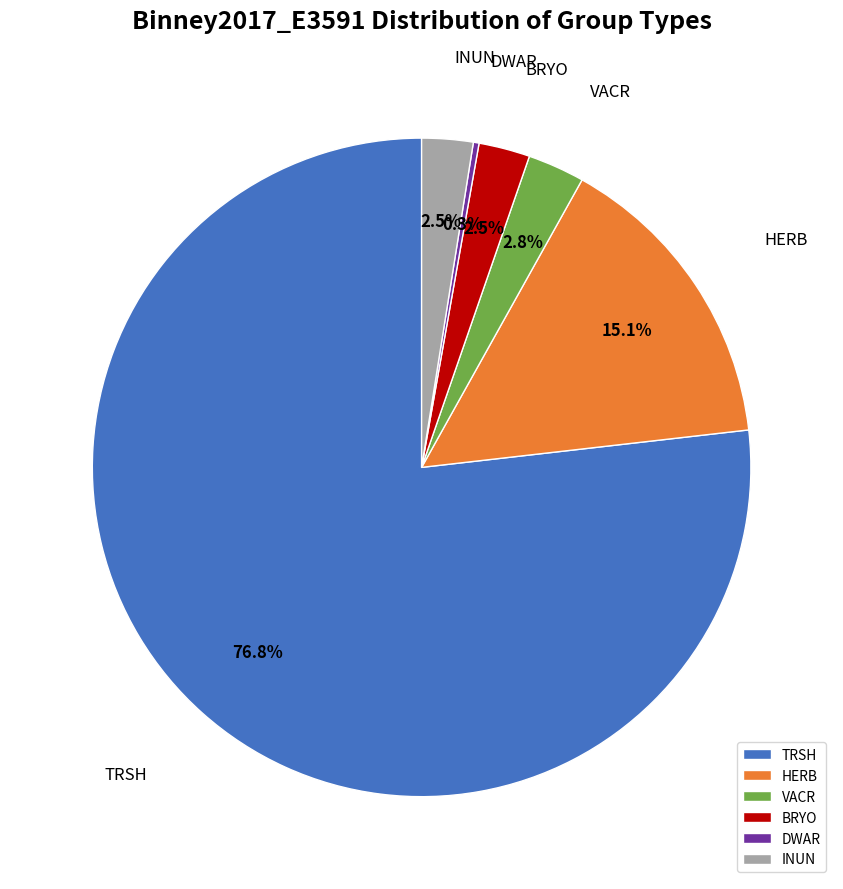

Between DWAR and TRSH, which is larger?

TRSH